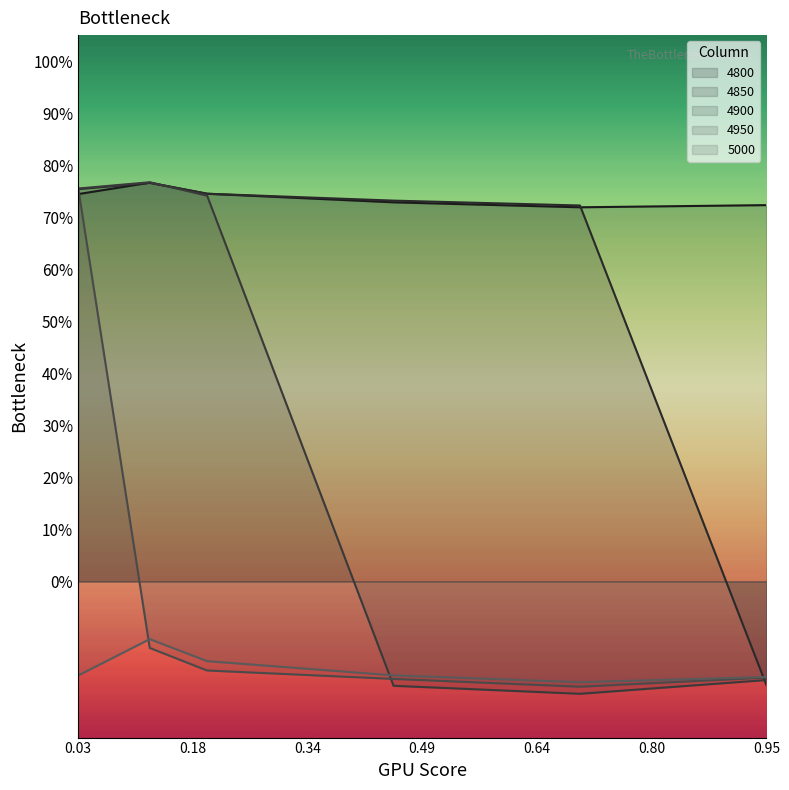

What is the difference between the maximum and minimum values in the 4950 series?

1.0